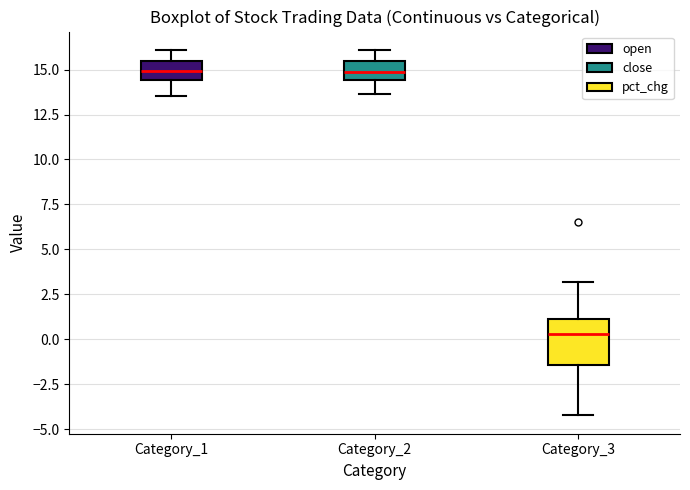

Reading left to right, transcribe this box plot: for each box, give where its median line is, the range the box spans, and where its two whiskers end, as read against the y-axis. The values are not printed on the chart, so give them approximately, as read against the axis.

Category_1: median 15.0, box 14.5 to 15.5, whiskers 13.5 to 16.0
Category_2: median 15.0, box 14.5 to 15.5, whiskers 13.5 to 16.0
Category_3: median 0.5, box -1.5 to 1.0, whiskers -4.0 to 3.0